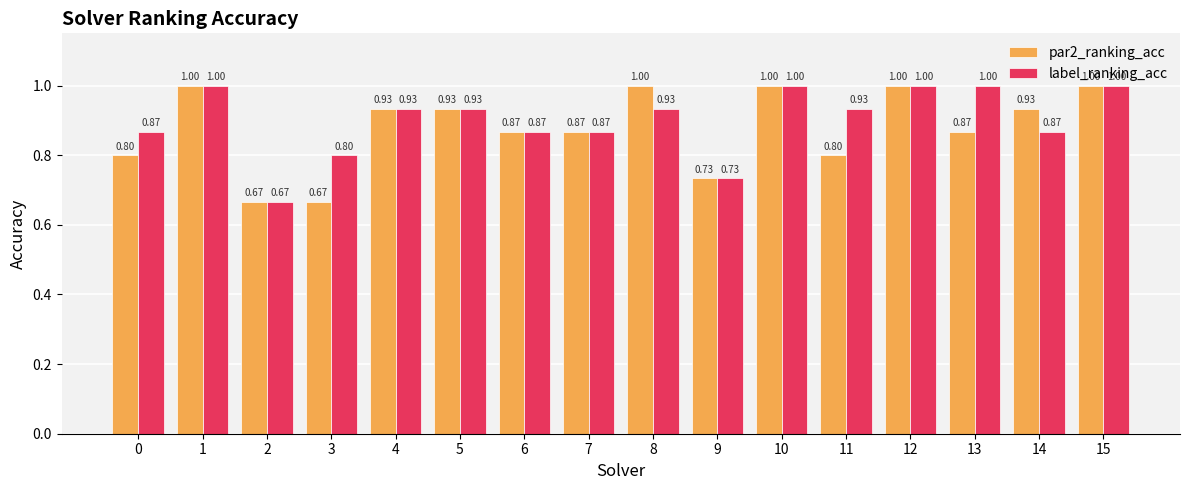

List the series in order of their overall mean, highest first.

label_ranking_acc, par2_ranking_acc